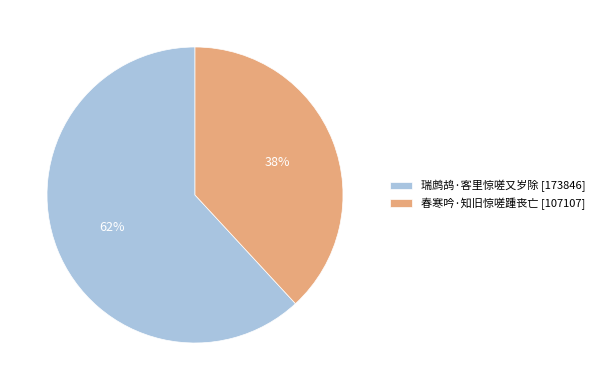

To the nearest percent, what percentage of the pie is 春寒吟·知旧惊嗟踵丧亡?

38%